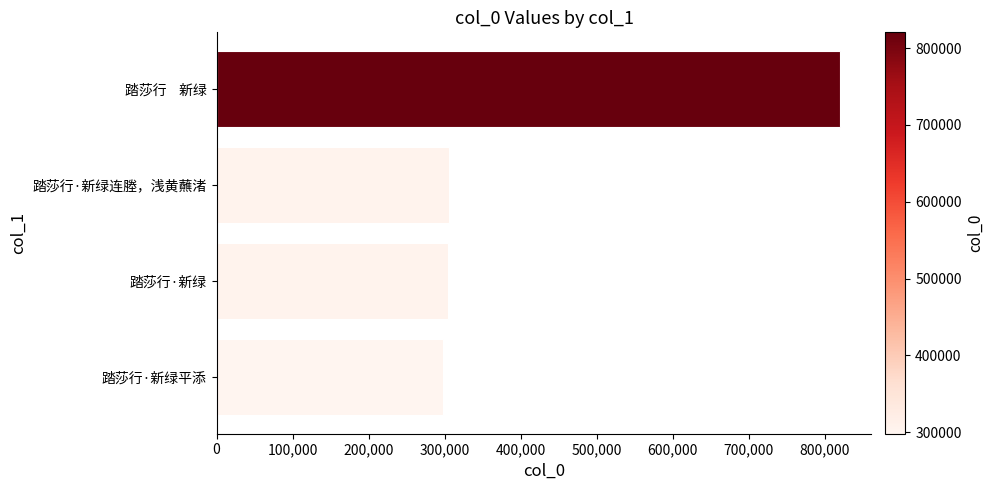

What is the change in value from 踏莎行·新绿 to 踏莎行    新绿?

+515833